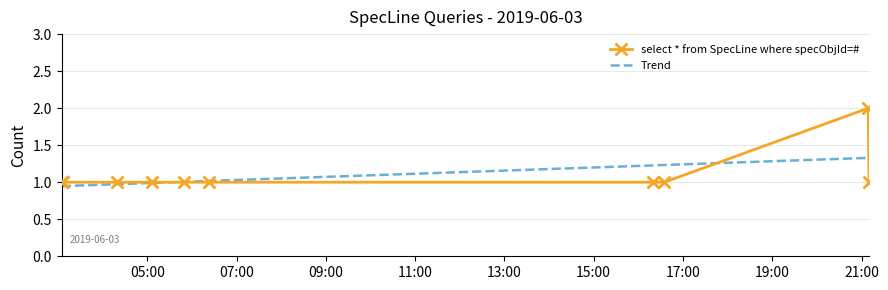

List the labels in order of value, largest first.

2019-06-03 21:09:00, 2019-06-03 03:05:00, 2019-06-03 03:07:00, 2019-06-03 04:20:00, 2019-06-03 05:06:00, 2019-06-03 05:50:00, 2019-06-03 06:23:00, 2019-06-03 16:20:00, 2019-06-03 16:35:00, 2019-06-03 21:10:00